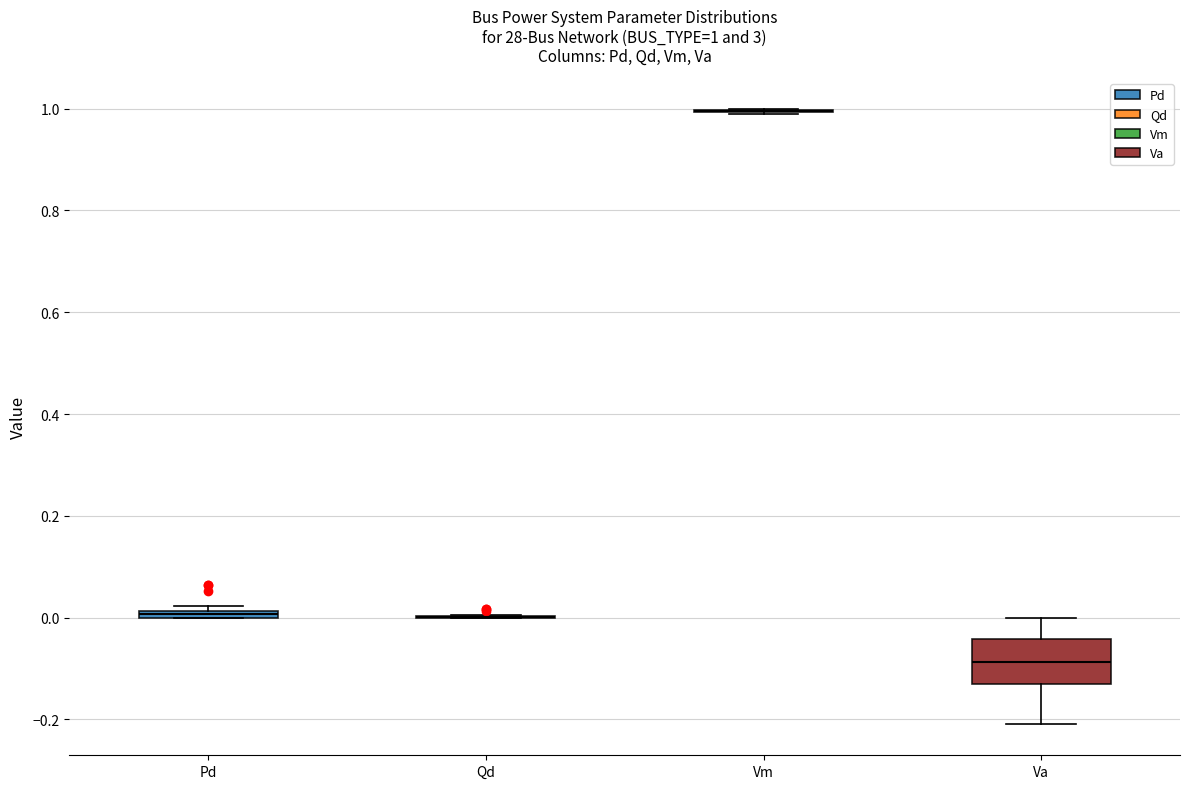

Comparing the boxes themselves (not the whiskers), which one is the tallest?

Va